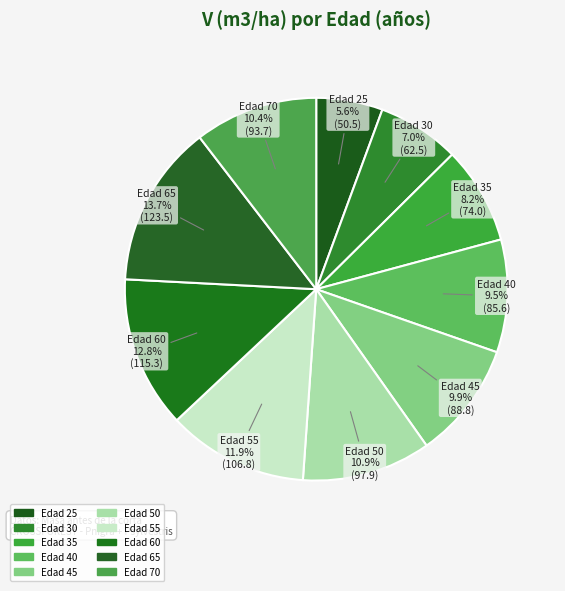

Which category has the smallest portion of the pie?

Edad 25